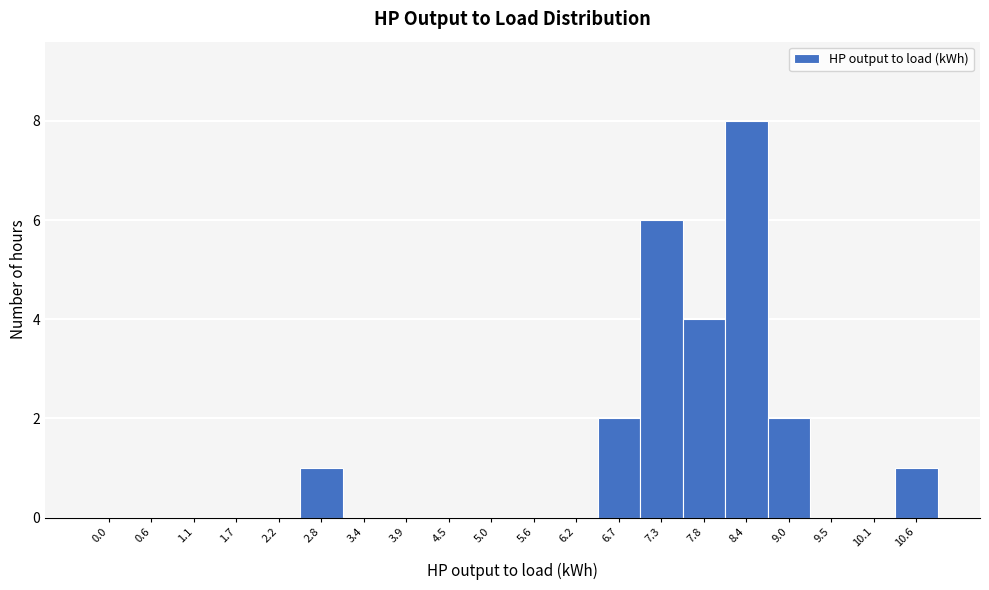

Reading left to right, list all the values displayed in this chart.

0.0=0	0.6=0	1.1=0	1.7=0	2.2=0	2.8=1	3.4=0	3.9=0	4.5=0	5.0=0	5.6=0	6.2=0	6.7=2	7.3=6	7.8=4	8.4=8	9.0=2	9.5=0	10.1=0	10.6=1